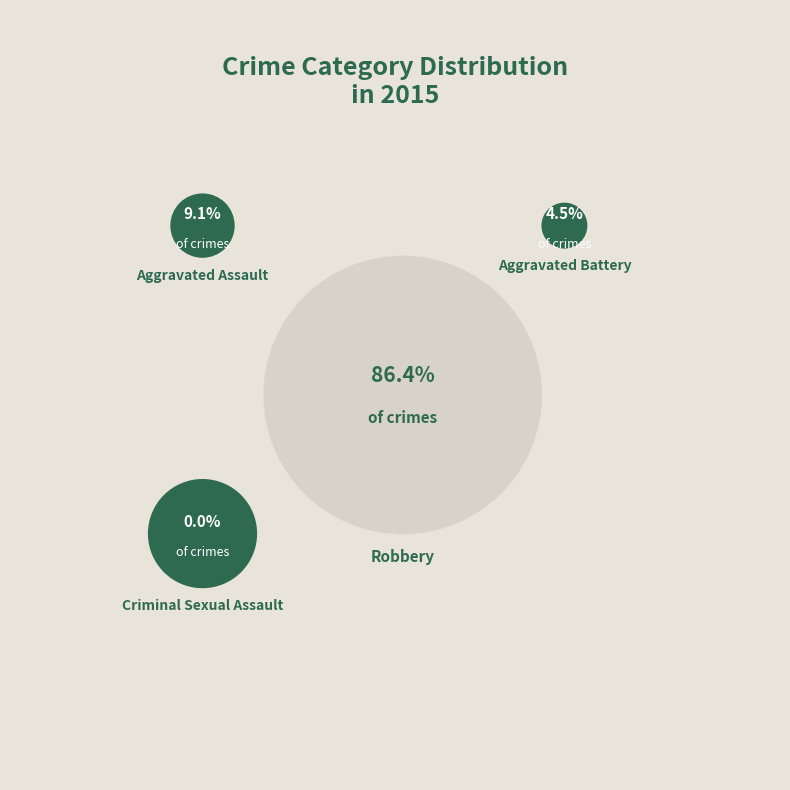

What percentage is the Aggravated Assault slice, to the nearest percent?

9%